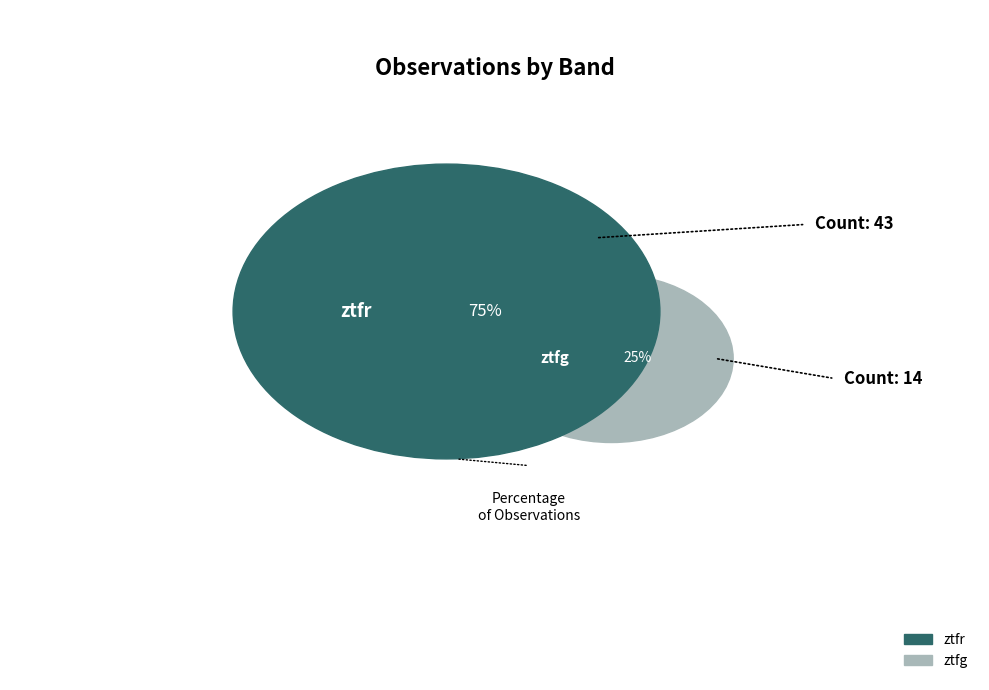

Does any single category account for the majority?

Yes